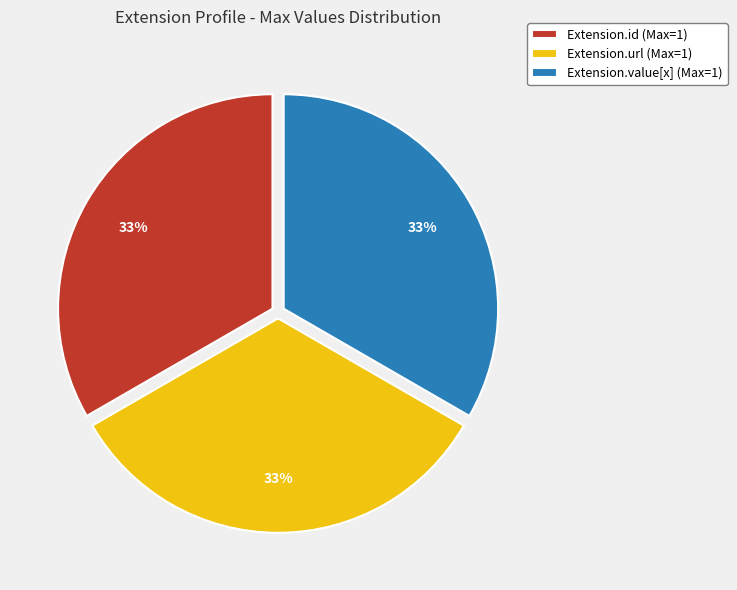

True or false: Extension.id (Max=1) accounts for 47% of the total.

False